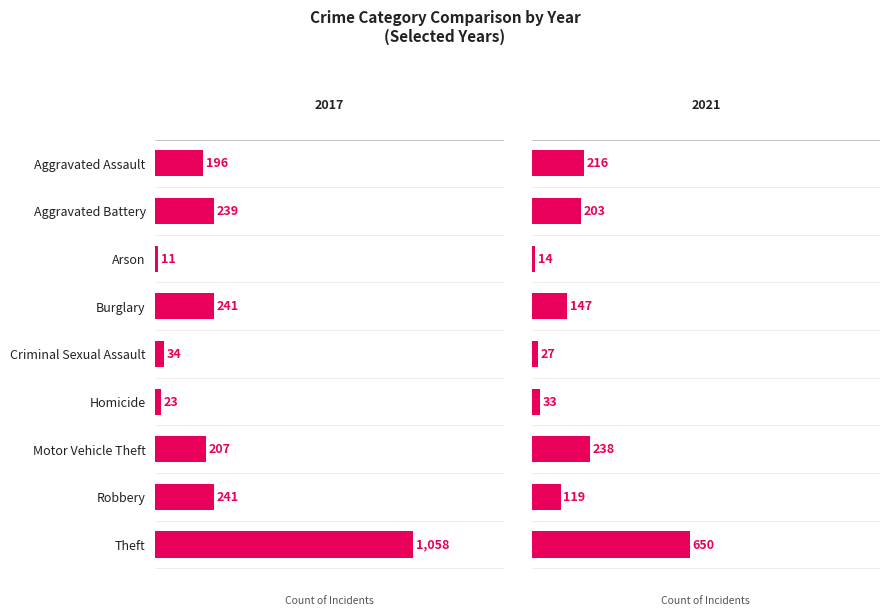

True or false: 2021 has a value of 985 at Theft.

False